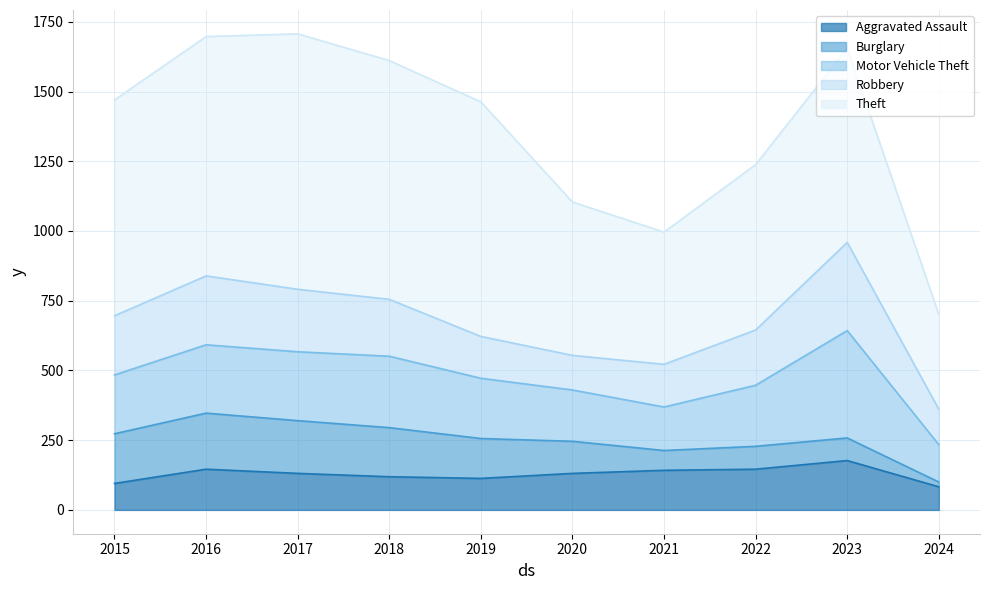

How many data points in Motor Vehicle Theft are above 219?

4